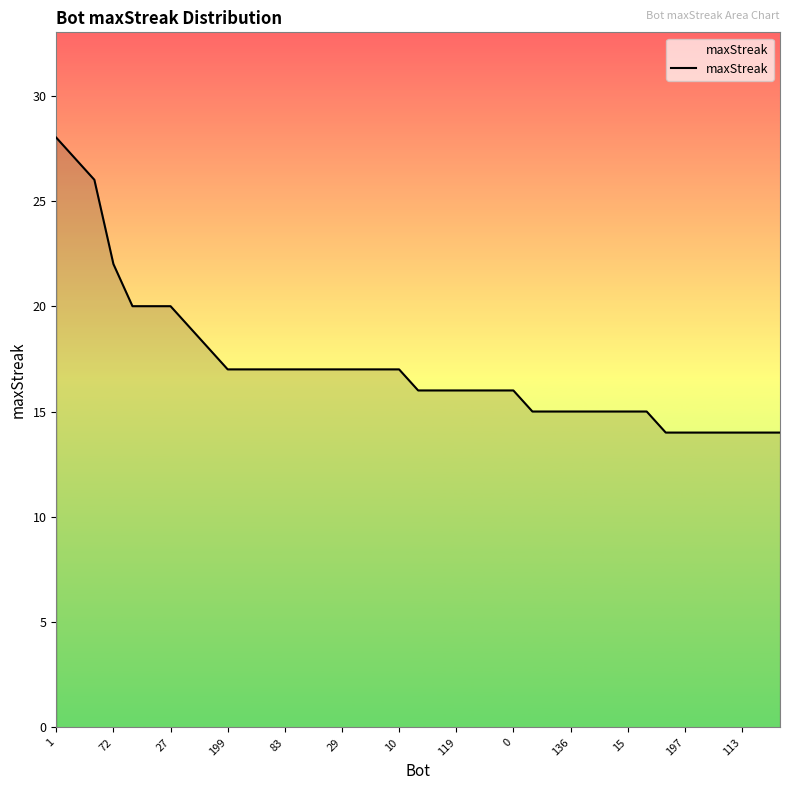

What is the smallest value displayed?

14